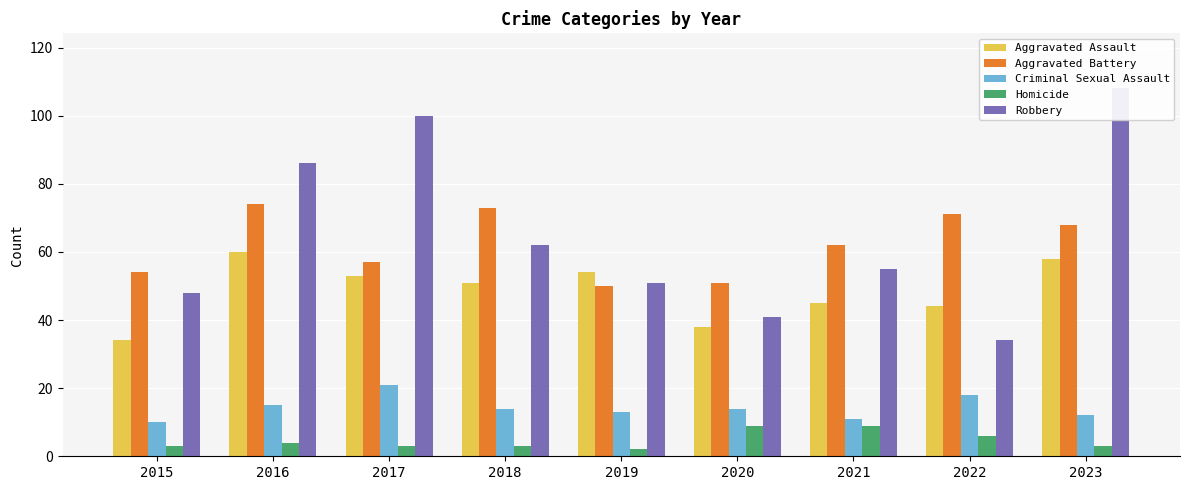

At which category does the chart reach its minimum across all series?

2019